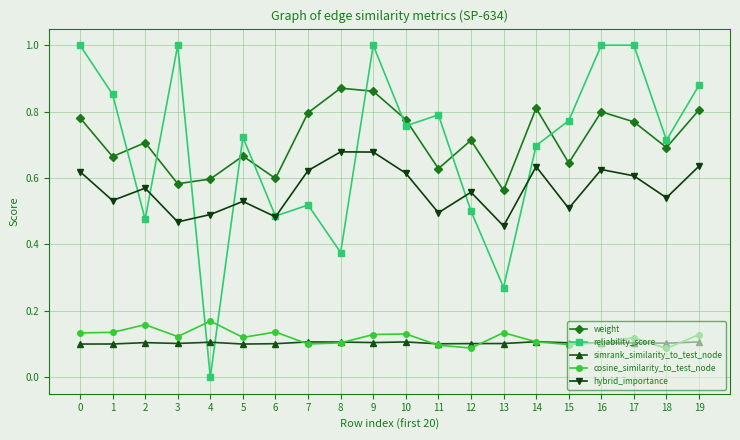

True or false: simrank_similarity_to_test_node and reliability_score intersect in this chart.

True